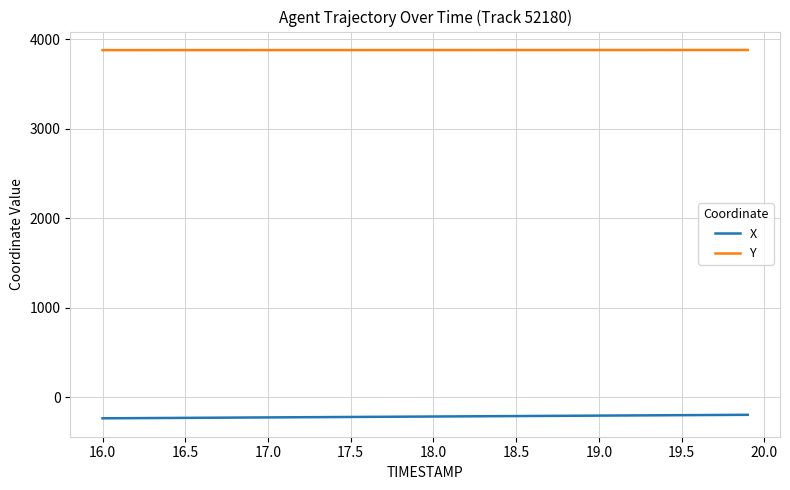

Which series has the largest total across all categories?

Y